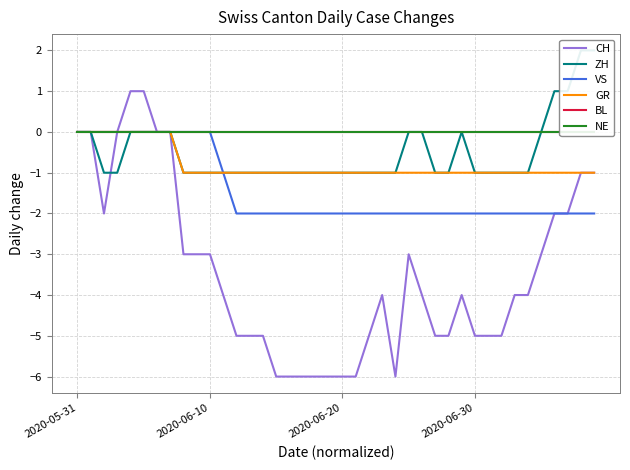

What is the difference between the highest and lowest values at 29?

4